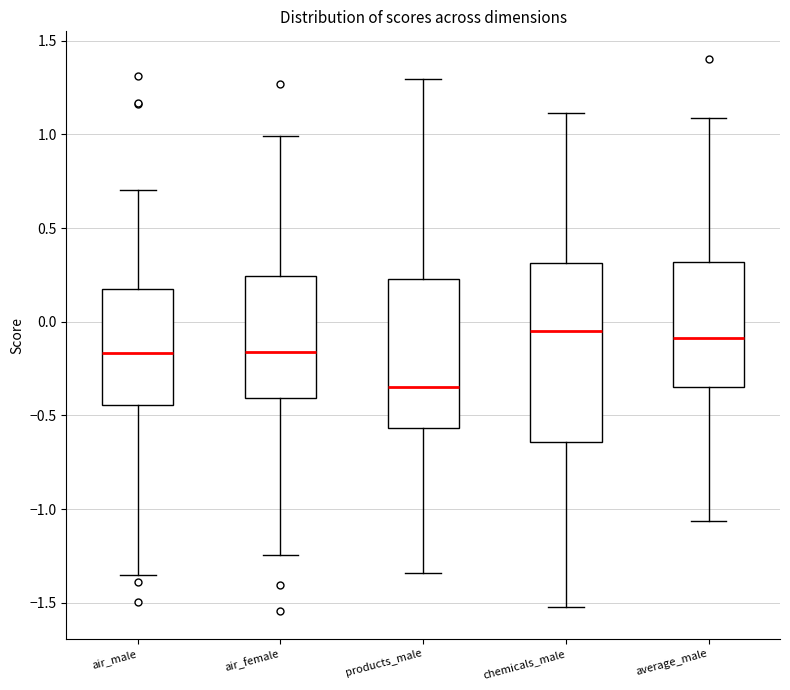

Reading left to right, read every box against the y-axis: the position of its median line, the range the box covers, and the ends of its whiskers. The values are not printed on the chart, so give them approximately, as read against the axis.

air_male: median -0.15, box -0.45 to 0.20, whiskers -1.35 to 0.70
air_female: median -0.15, box -0.40 to 0.25, whiskers -1.25 to 1.00
products_male: median -0.35, box -0.55 to 0.25, whiskers -1.35 to 1.30
chemicals_male: median -0.05, box -0.65 to 0.30, whiskers -1.50 to 1.10
average_male: median -0.10, box -0.35 to 0.30, whiskers -1.05 to 1.10